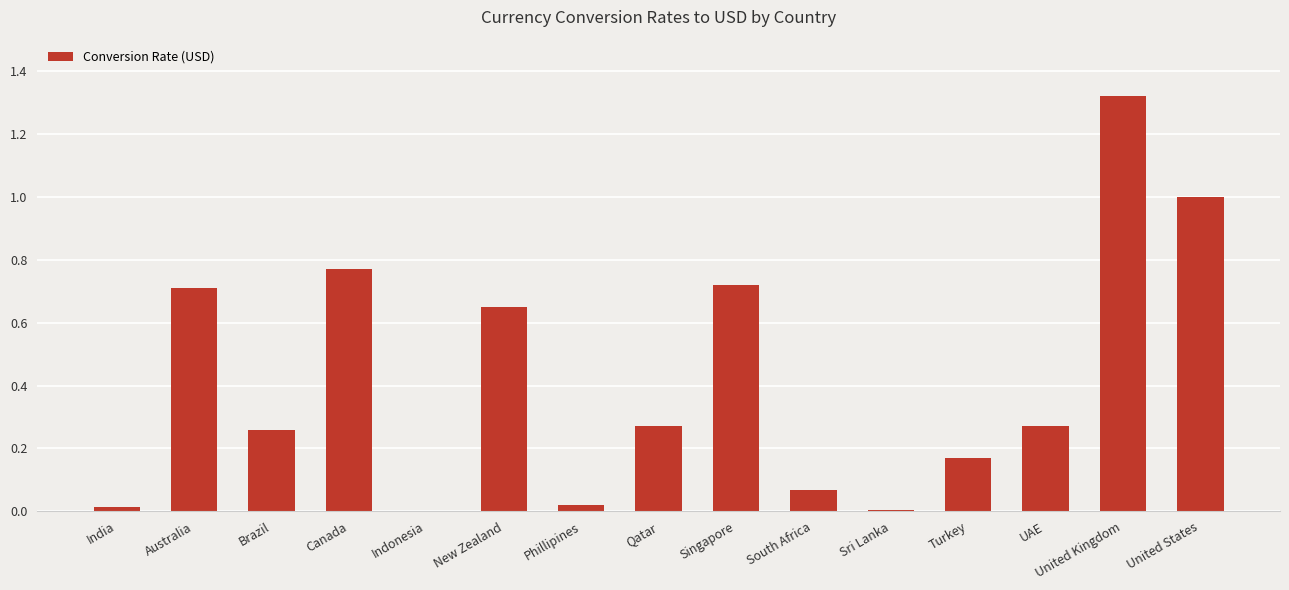

What is the change in value from New Zealand to UAE?

-0.4